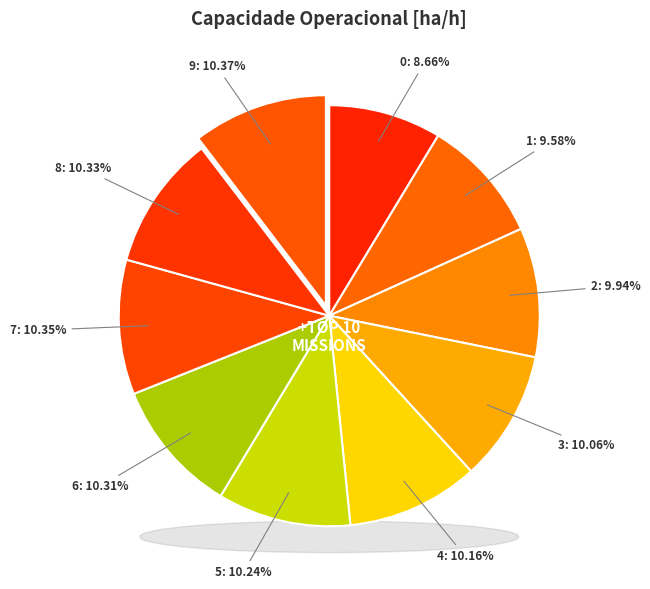

What percentage is the 5 slice, to the nearest percent?

10%